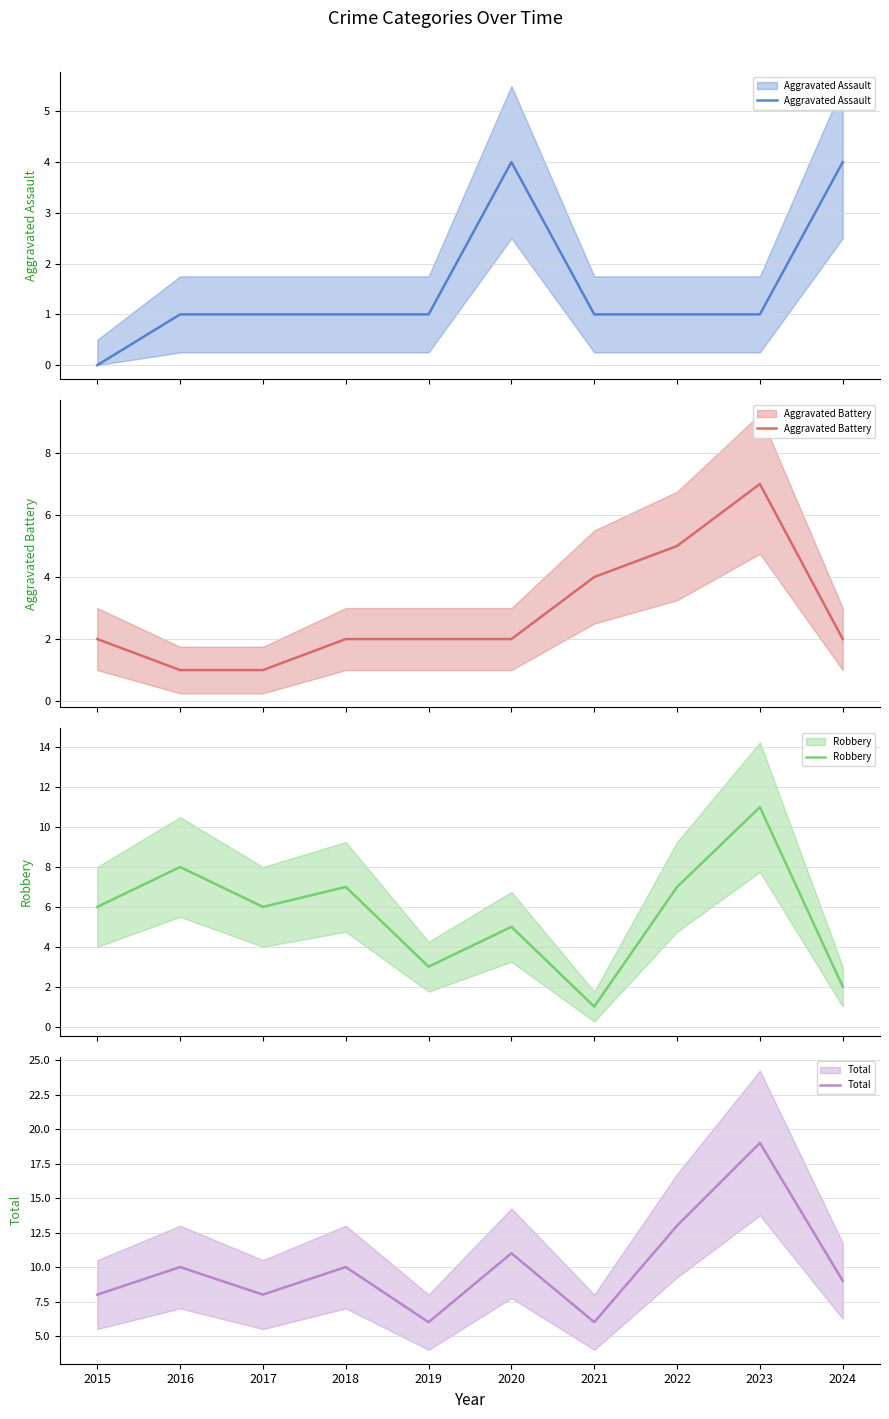

Does the chart display data point markers on the line(s)?

No